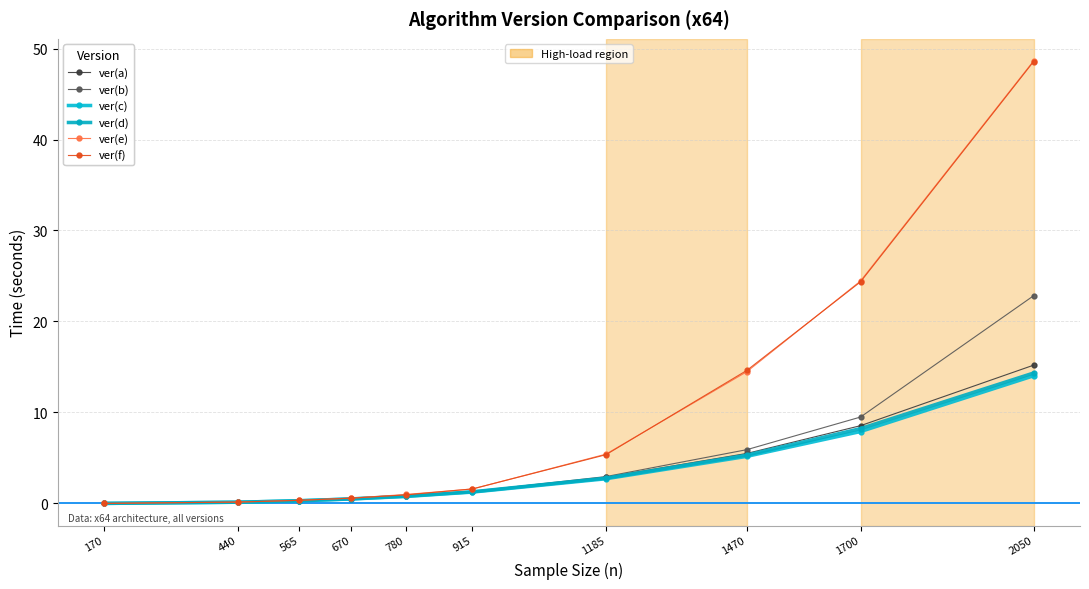

How many data points does each series have?

10